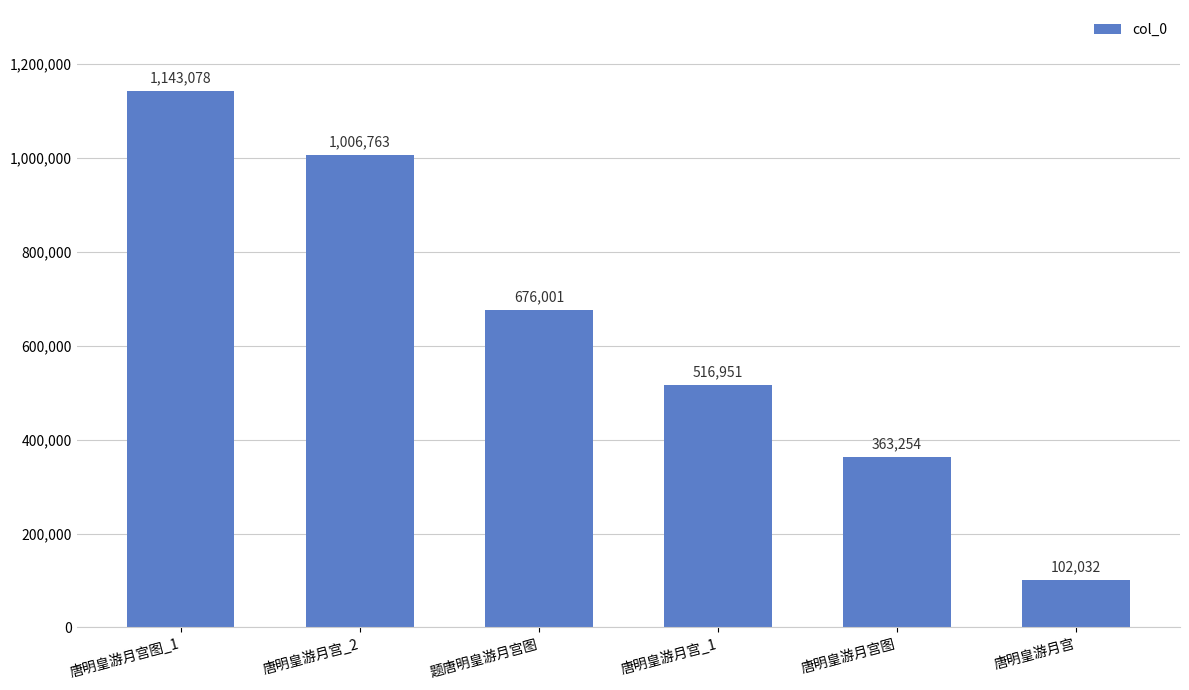

Are the bars grouped side by side (vs. stacked)?

No